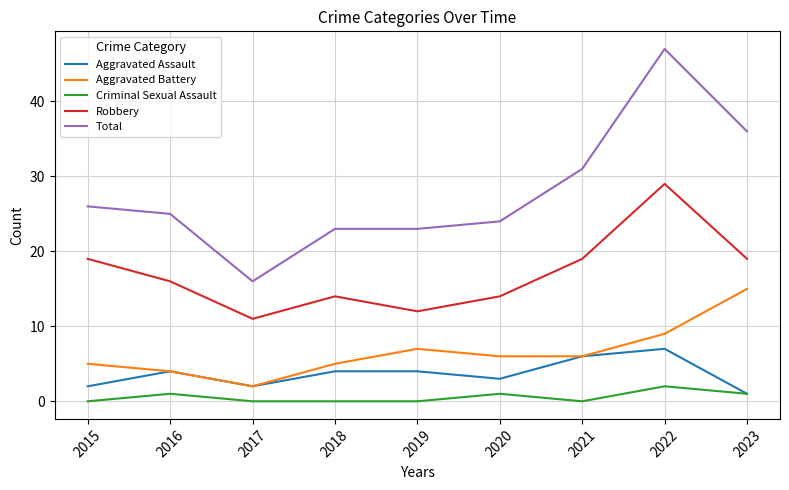

Which category has the highest value across all series?

2022